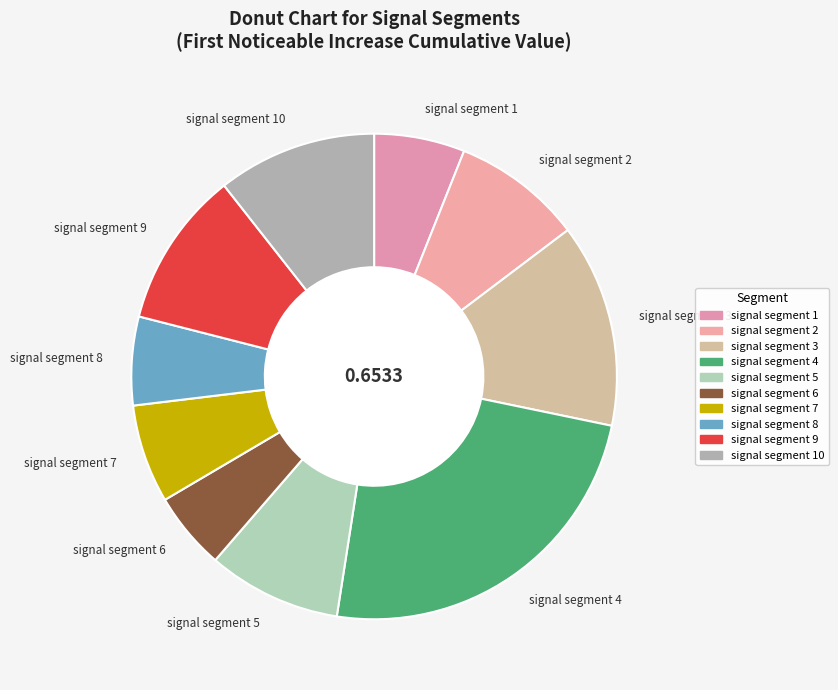

Which has a higher value, signal segment 5 or signal segment 7?

signal segment 5